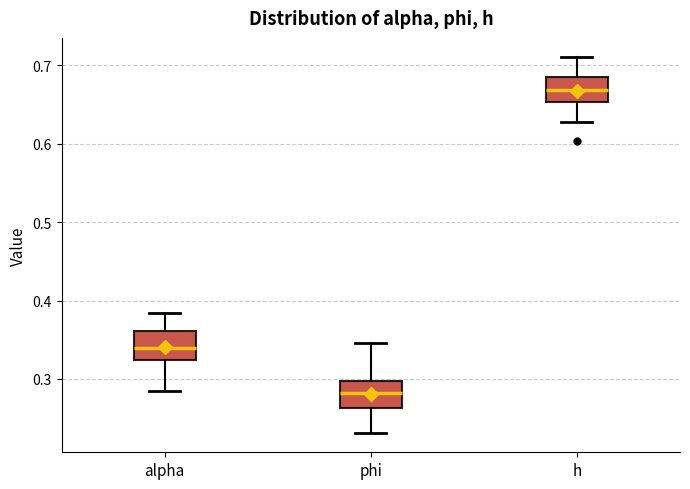

Reading left to right, read every box against the y-axis: the position of its median line, the range the box covers, and the ends of its whiskers. The values are not printed on the chart, so give them approximately, as read against the axis.

alpha: median 0.34, box 0.32 to 0.36, whiskers 0.29 to 0.38
phi: median 0.28, box 0.26 to 0.30, whiskers 0.23 to 0.35
h: median 0.67, box 0.65 to 0.68, whiskers 0.63 to 0.71